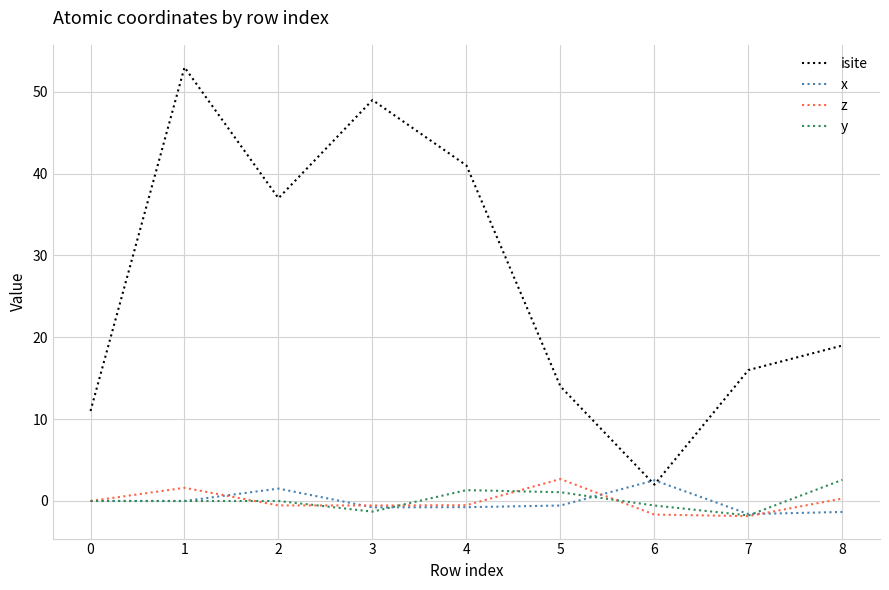

True or false: isite and z cross at least once.

False